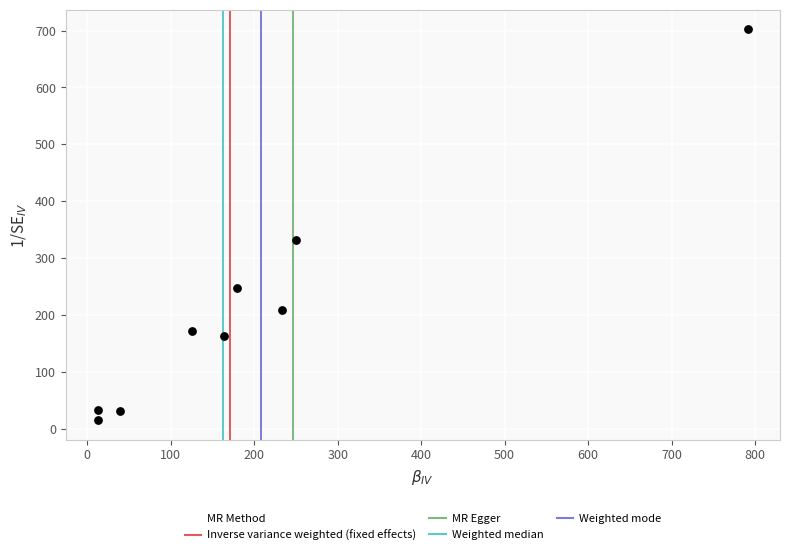

What is the range of Y values (max minus min)?

687